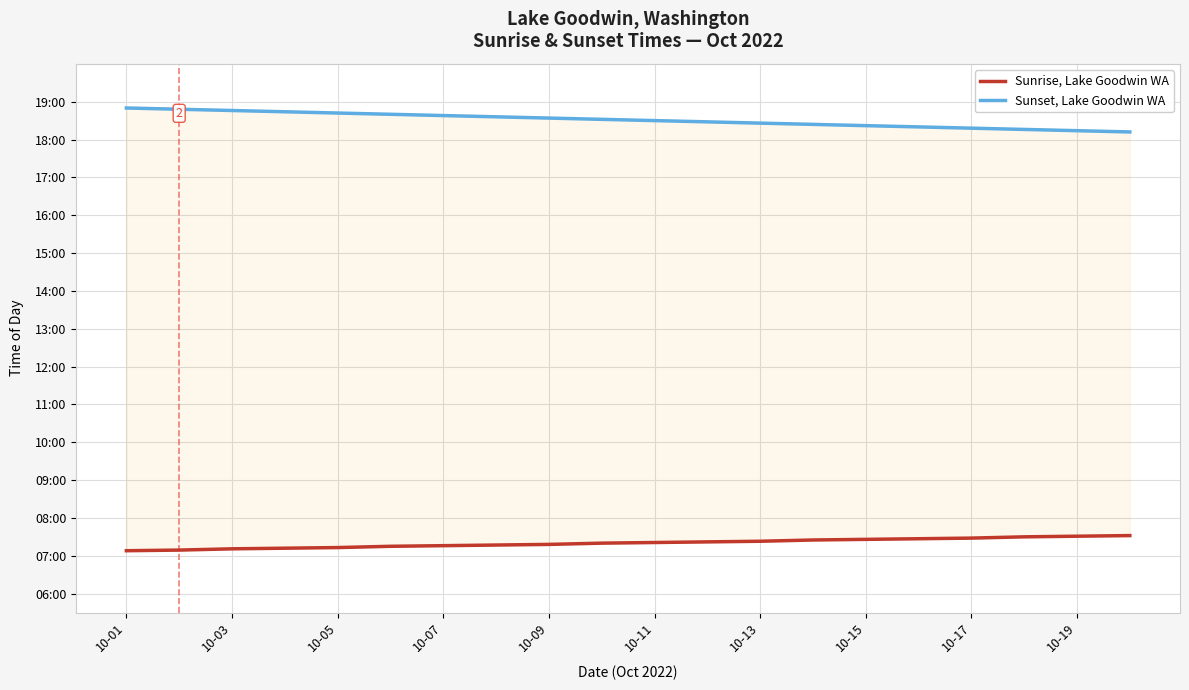

How many lines are shown in the chart?

2